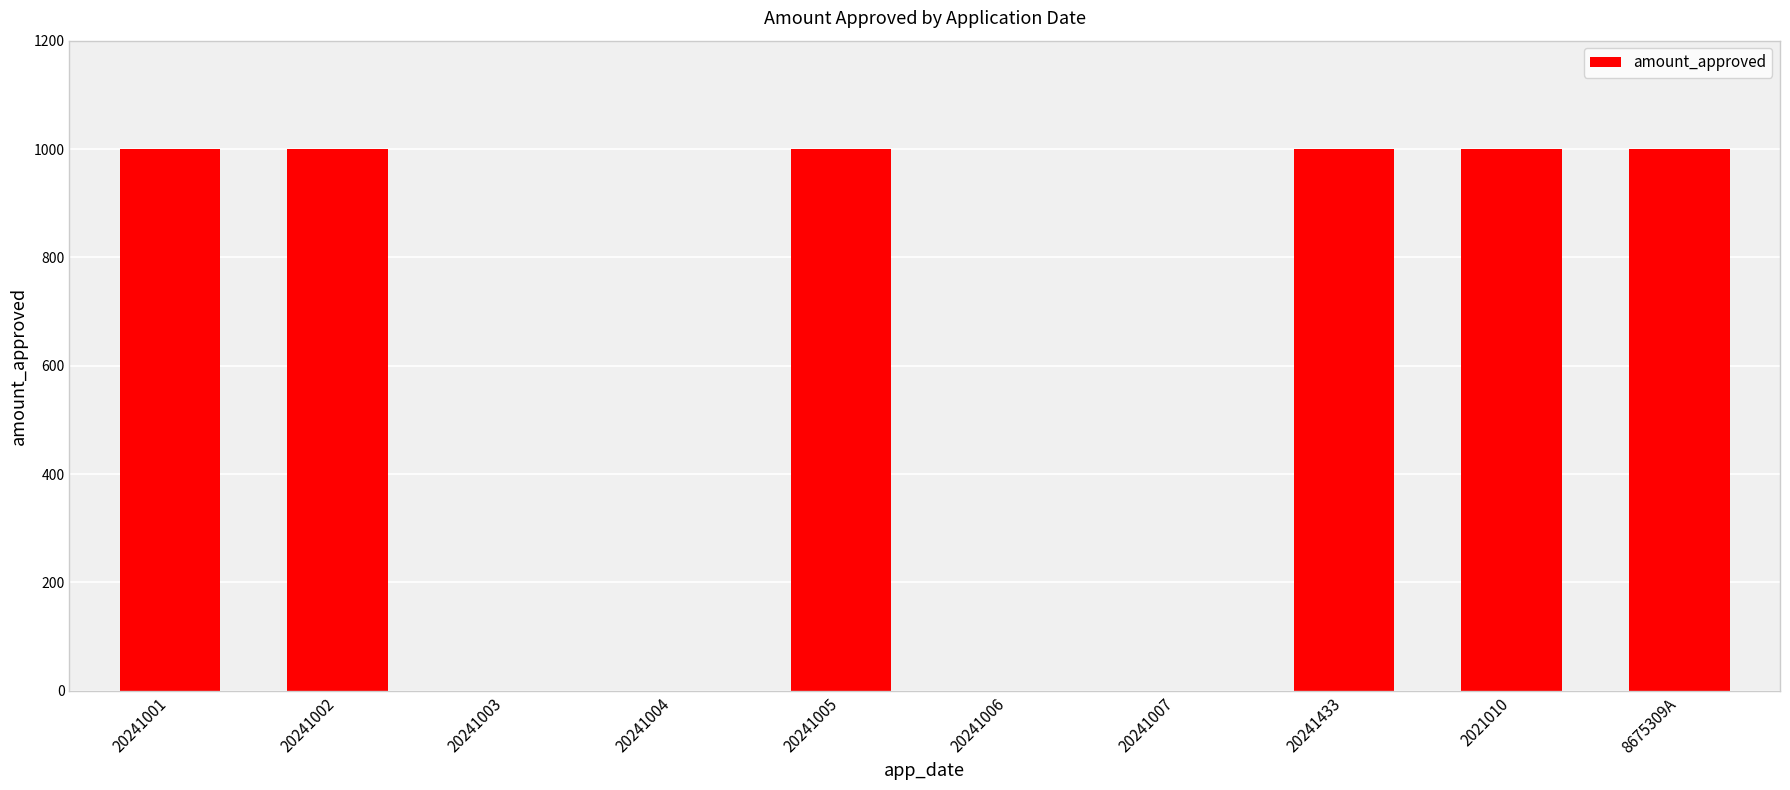

What is the maximum value shown in the chart?

1000